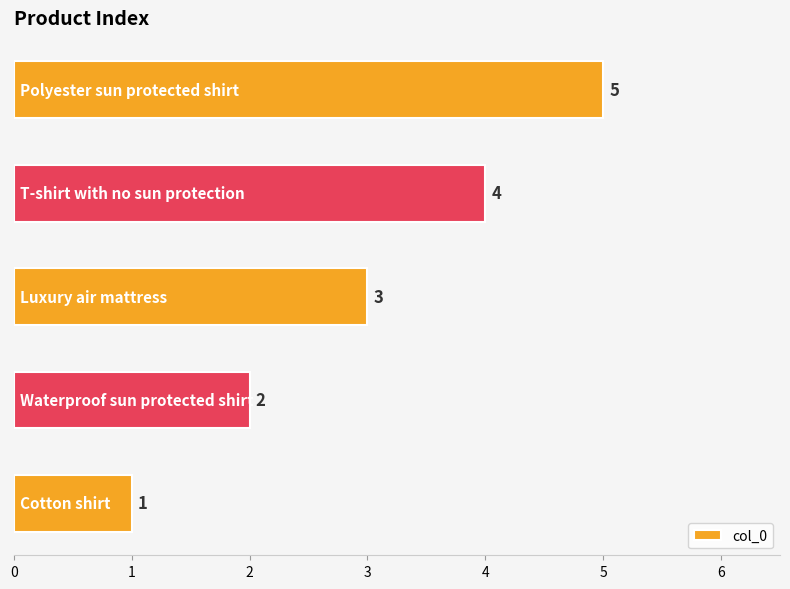

What is the average value?

3